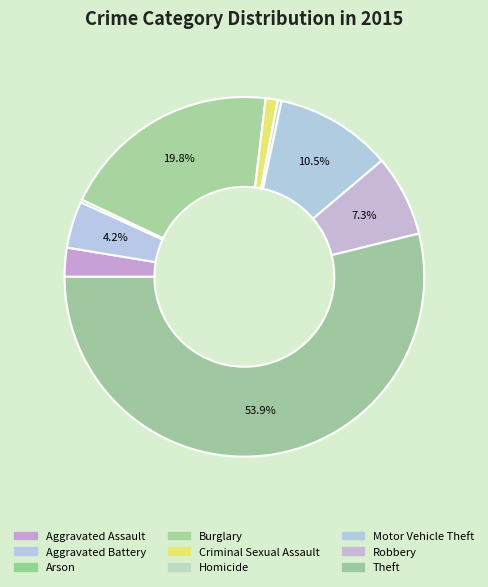

What is the change in value from Burglary to Criminal Sexual Assault?

-223